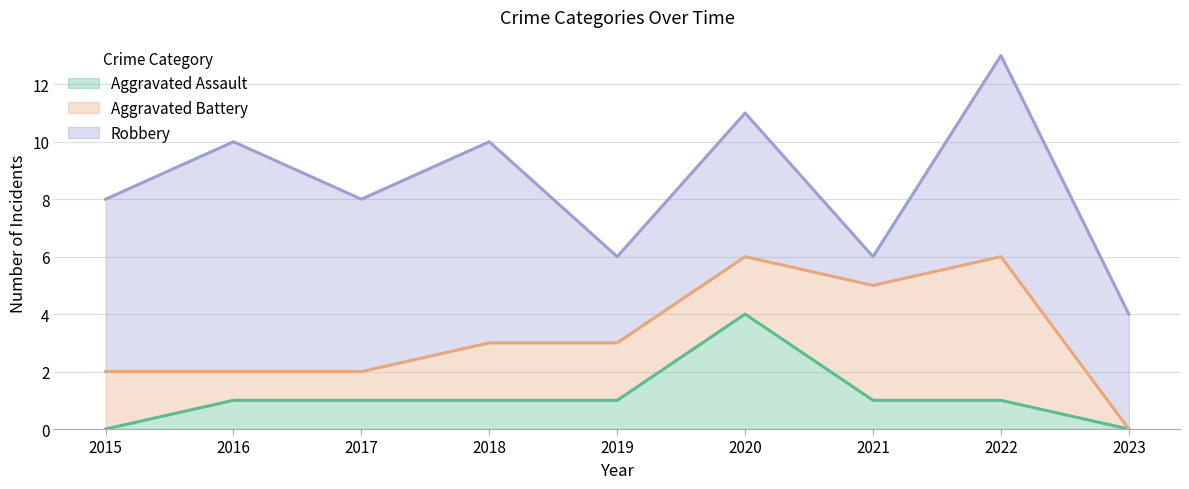

How many data points in Robbery are less than 6?

4